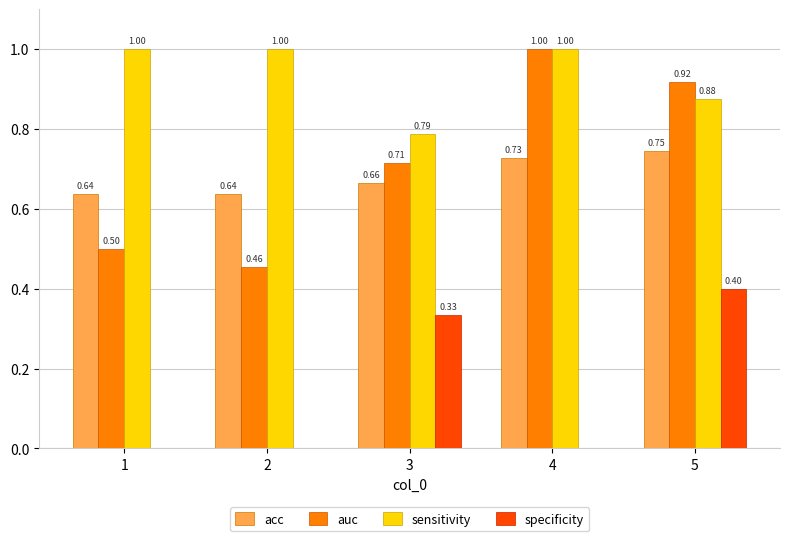

Are the bars horizontal?

No